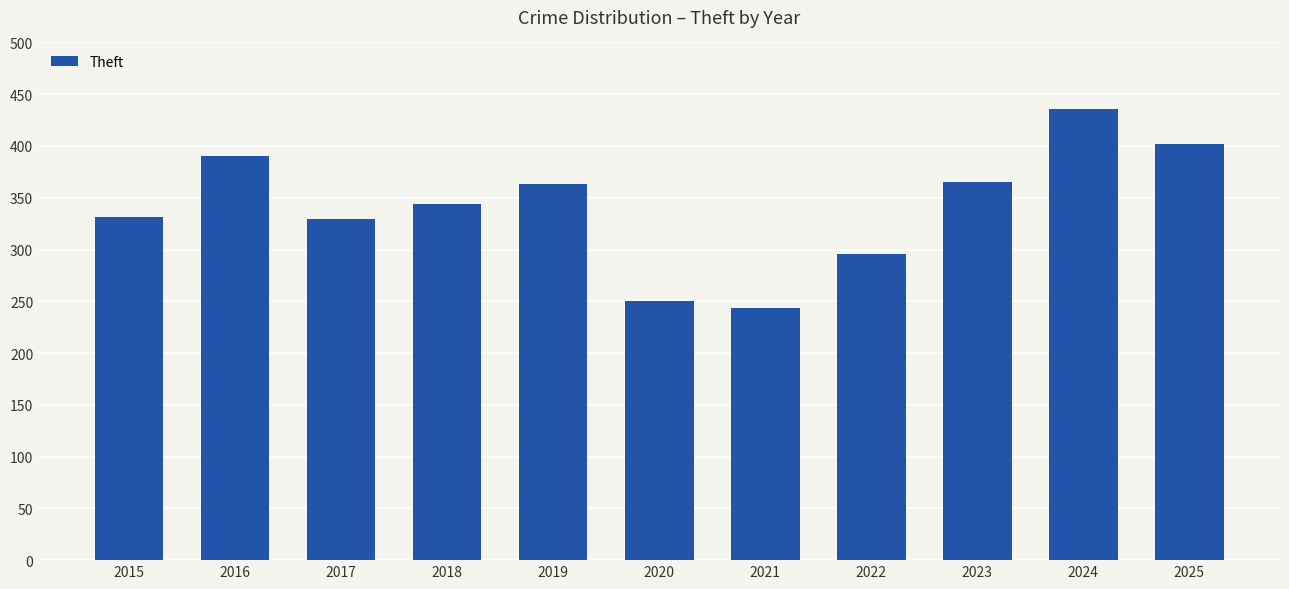

Reading left to right, what are all the values shown in this chart?

331	390	329	344	363	250	244	296	365	436	402